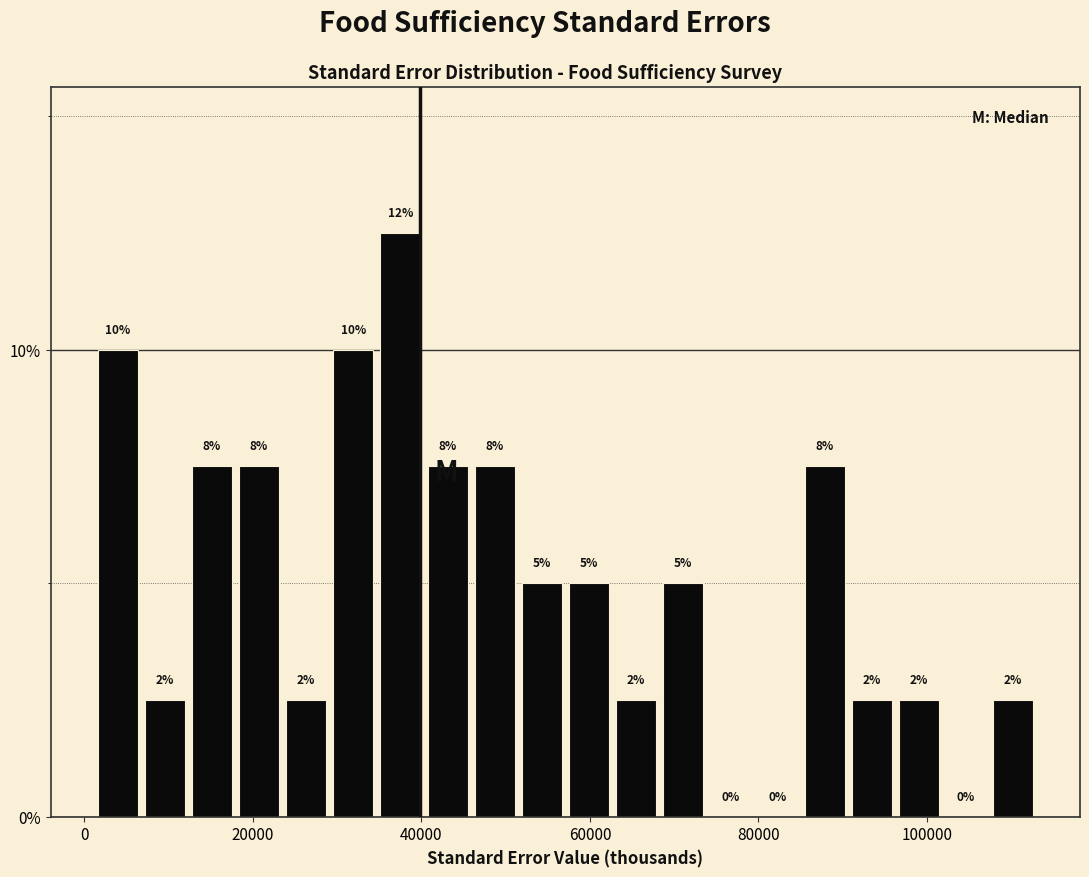

Around what value on the x-axis is the tallest bar? Give the approximate position of its centre, as read against the axis.

38000